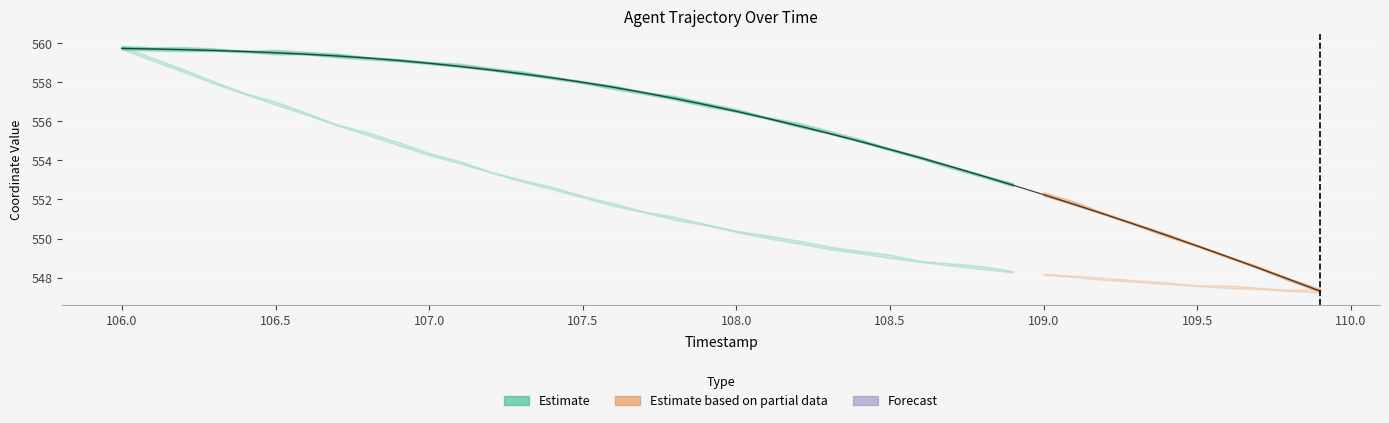

Reading left to right, transcribe all the data shown in this chart.

559.7	559.7	559.7	559.6	559.6	559.5	559.4	559.4	559.2	559.1	559.0	558.8	558.6	558.4	558.2	558.0	557.7	557.5	557.2	556.9	556.5	556.2	555.8	555.4	555.0	554.6	554.1	553.7	553.2	552.7	552.2	551.7	551.2	550.7	550.2	549.6	549.1	548.5	547.9	547.3